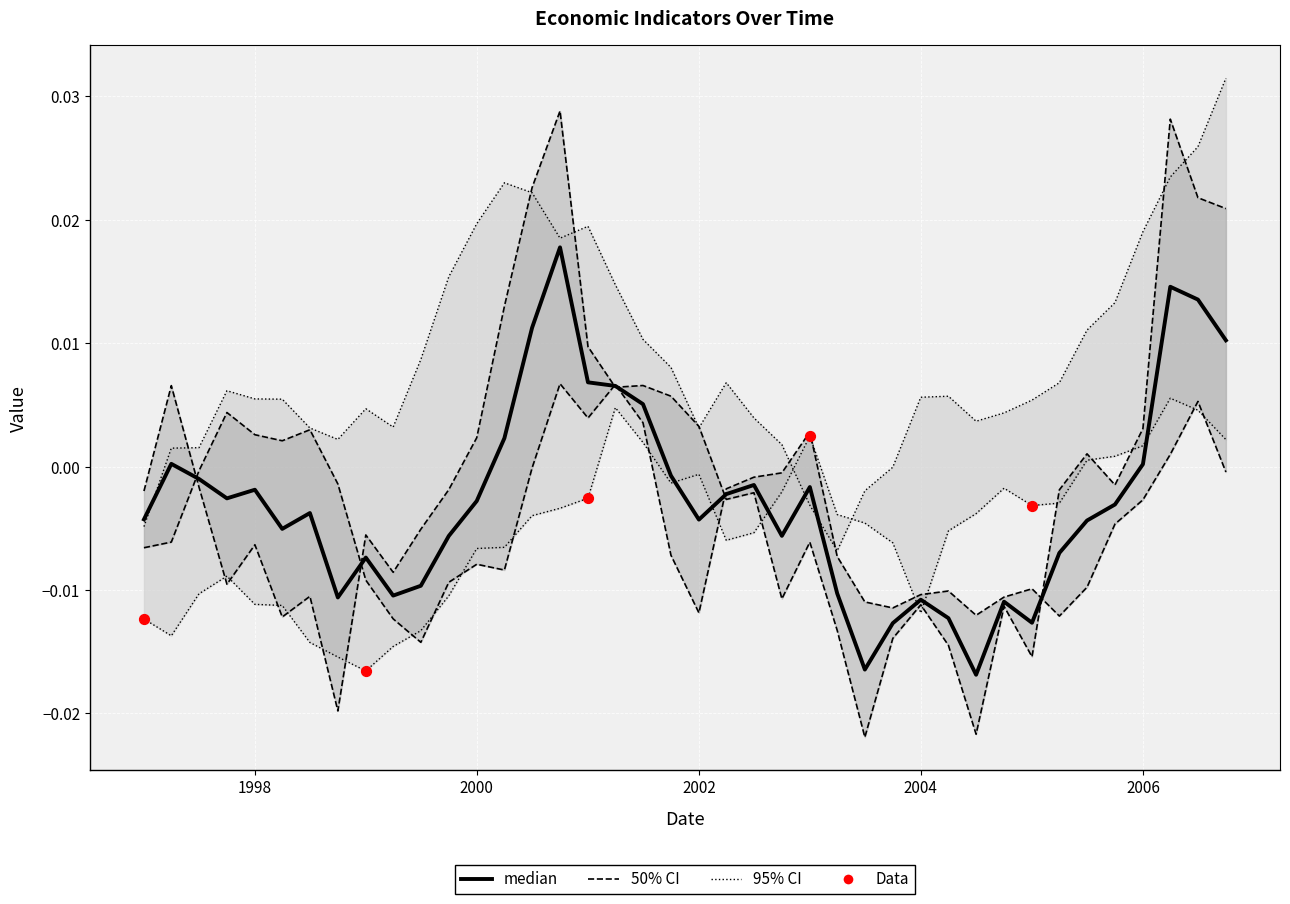

At which category is the sum across all series the highest?

2006-04-01